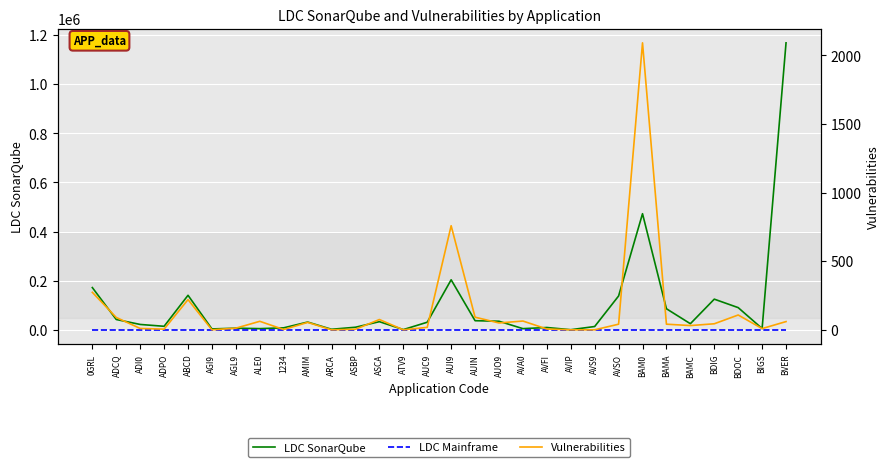

How many interior local valleys does the LDC SonarQube series have?

9